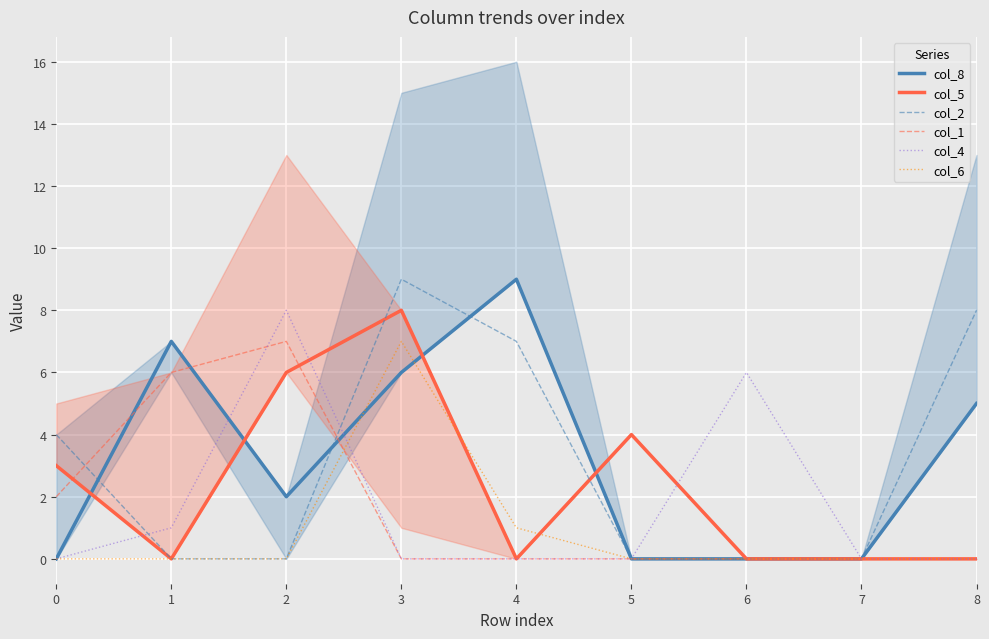

Which series has the largest total across all categories?

col_8